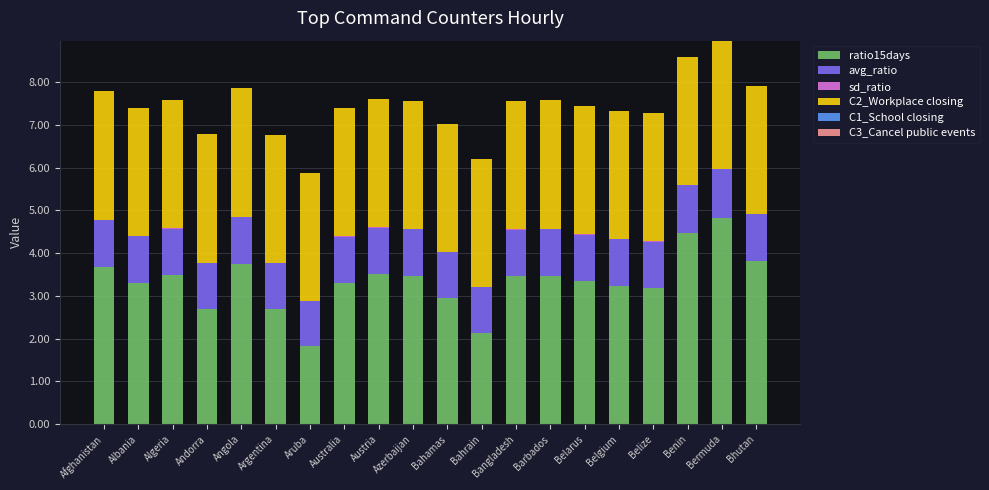

What is the highest value of the ratio15days series?

4.8